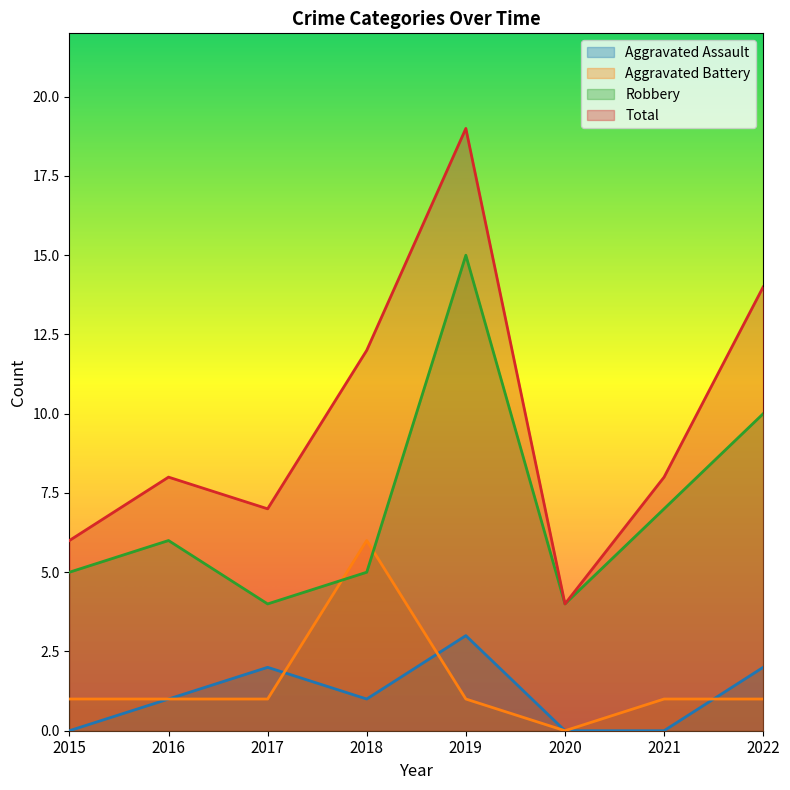

How many lines are shown in the chart?

4